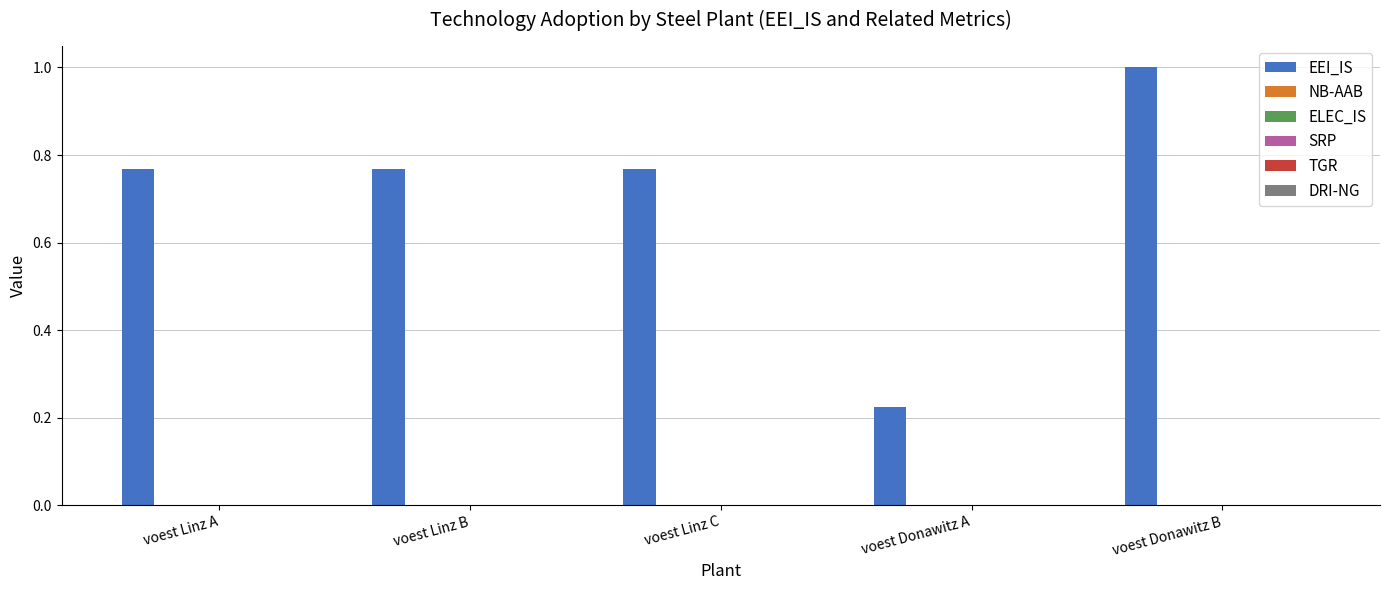

What is the difference between the second highest and minimum values?

0.5